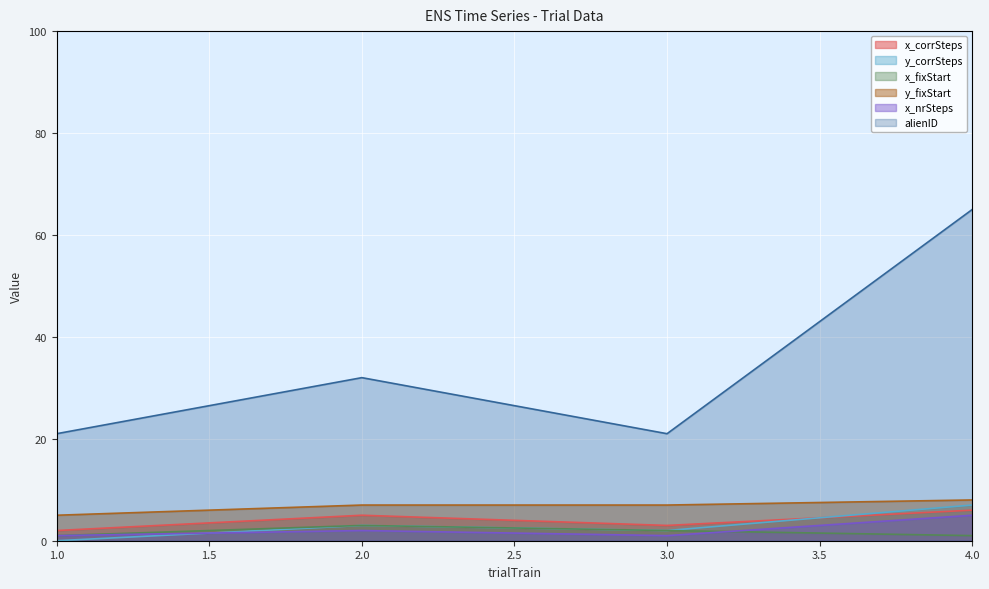

Reading left to right, transcribe all the data shown in this chart.

x_corrSteps: 1.0=2	2.0=5	3.0=3	4.0=6
y_corrSteps: 1.0=0	2.0=3	3.0=2	4.0=7
x_fixStart: 1.0=1	2.0=3	3.0=2	4.0=1
y_fixStart: 1.0=5	2.0=7	3.0=7	4.0=8
x_nrSteps: 1.0=1	2.0=2	3.0=1	4.0=5
alienID: 1.0=21	2.0=32	3.0=21	4.0=65